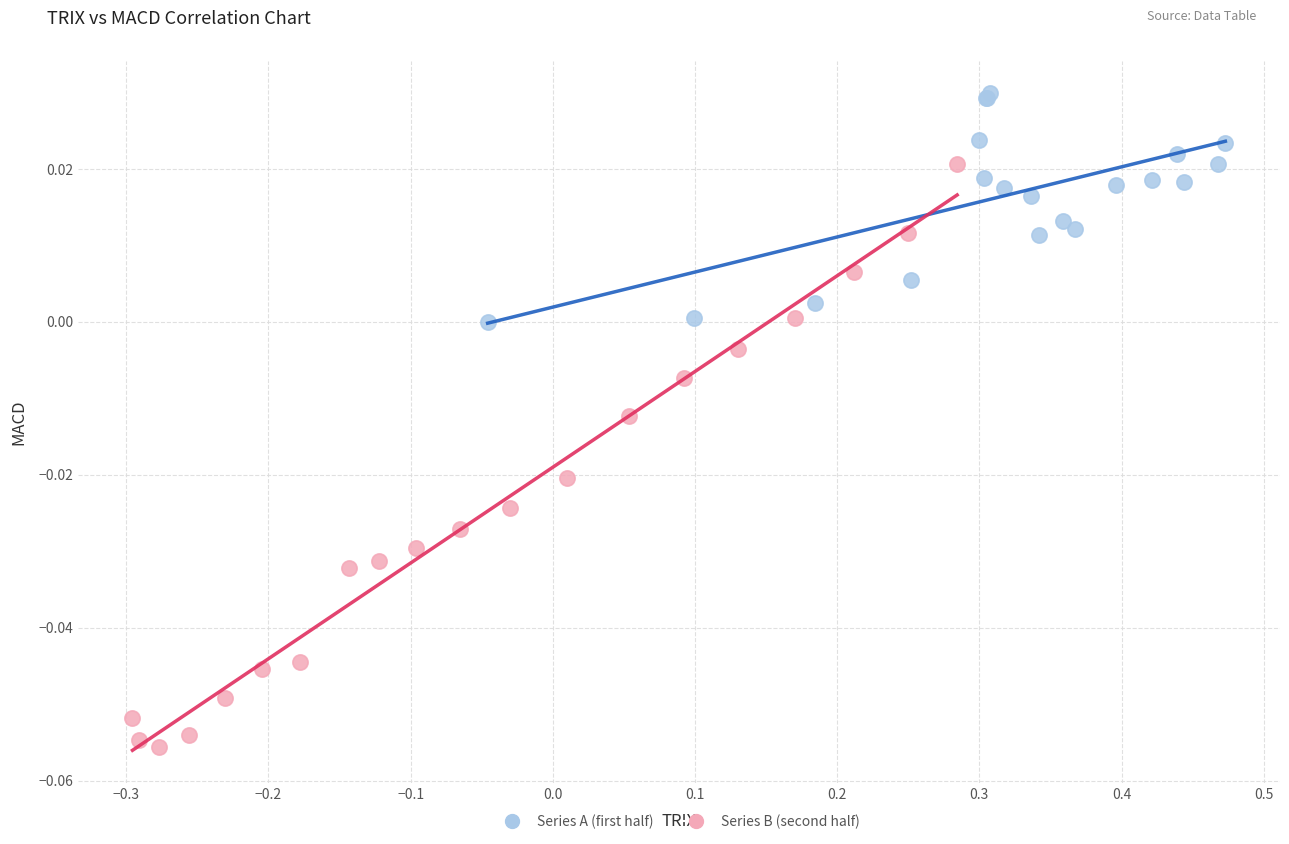

Which series contains the lowest Y value?

Series B (second half)